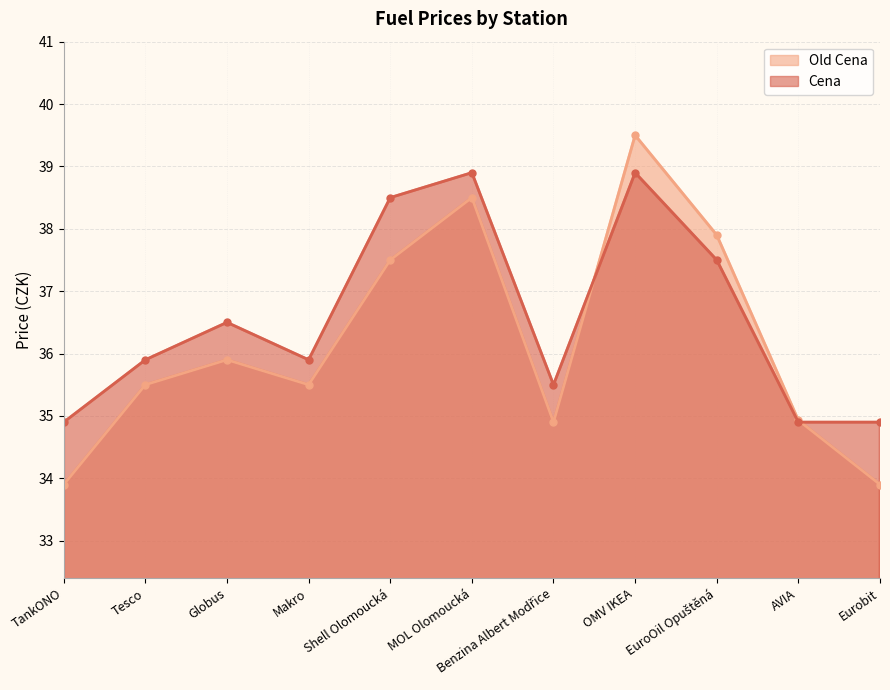

Reading left to right, transcribe all the data shown in this chart.

Old Cena: 33.9	35.5	35.9	35.5	37.5	38.5	34.9	39.5	37.9	34.9	33.9
Cena: 34.9	35.9	36.5	35.9	38.5	38.9	35.5	38.9	37.5	34.9	34.9